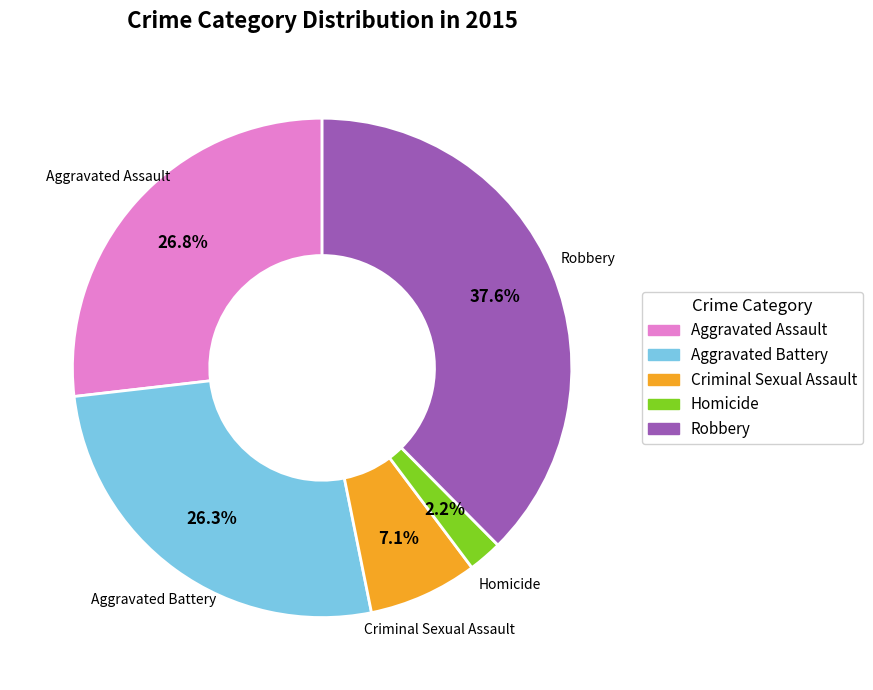

Between Homicide and Robbery, which is larger?

Robbery